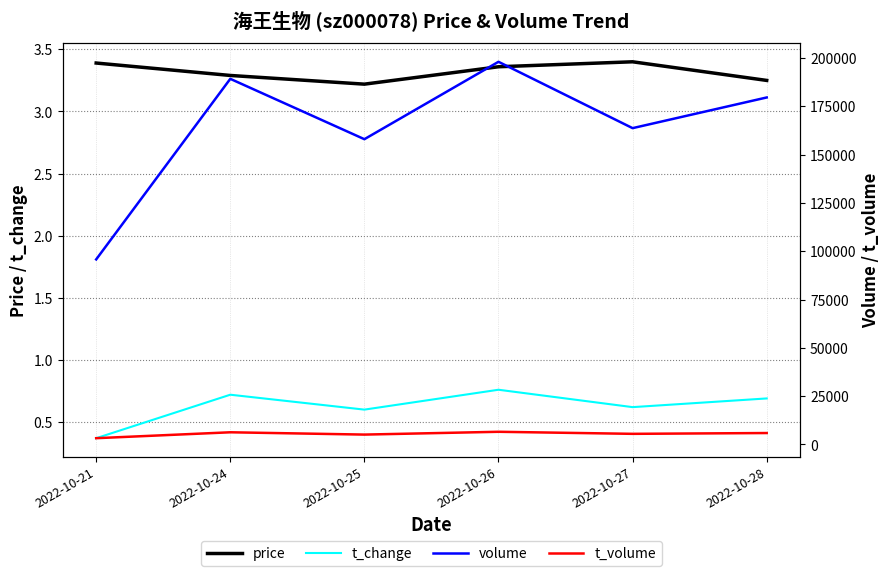

What is the sum of all volume values?

984425.0